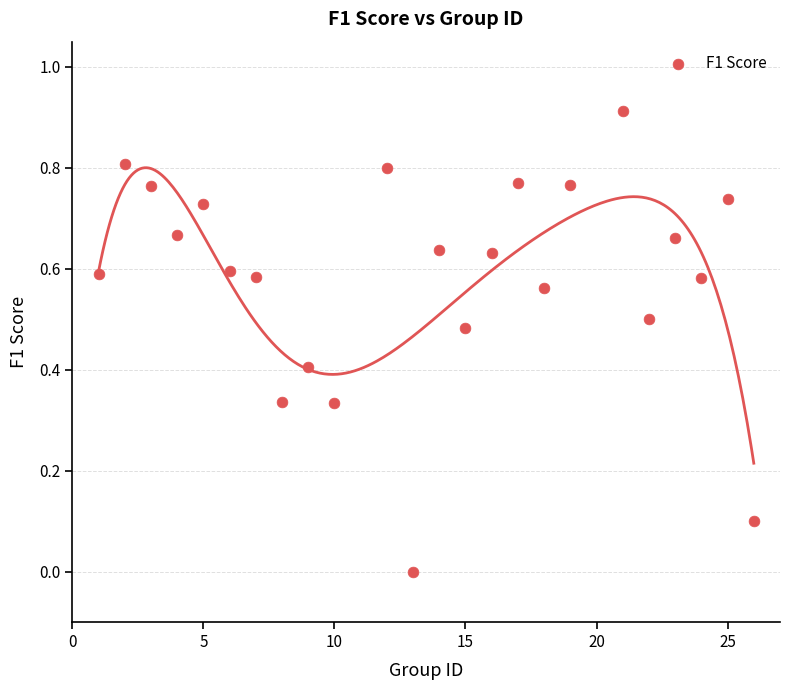

What is the range of X values (max minus min)?

25.0